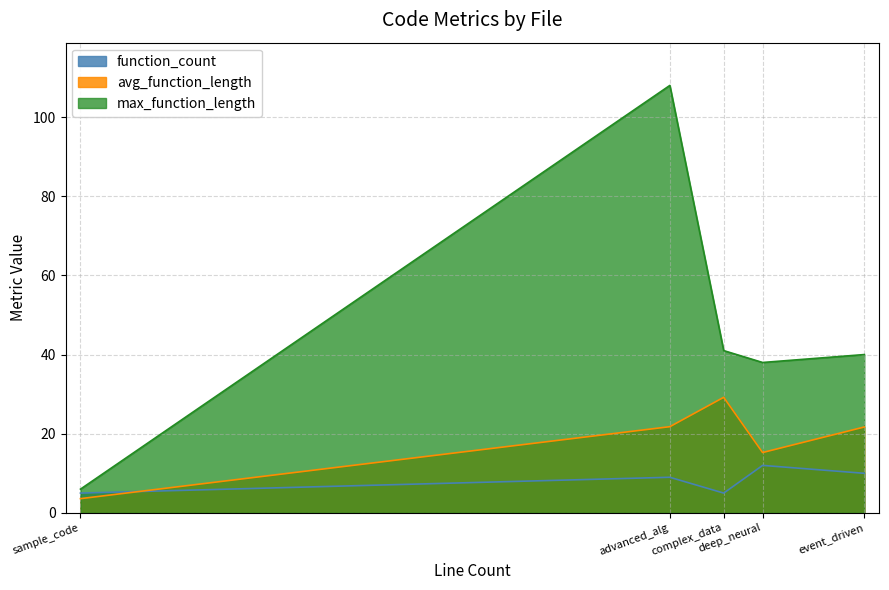

Which series has the largest total across all categories?

max_function_length